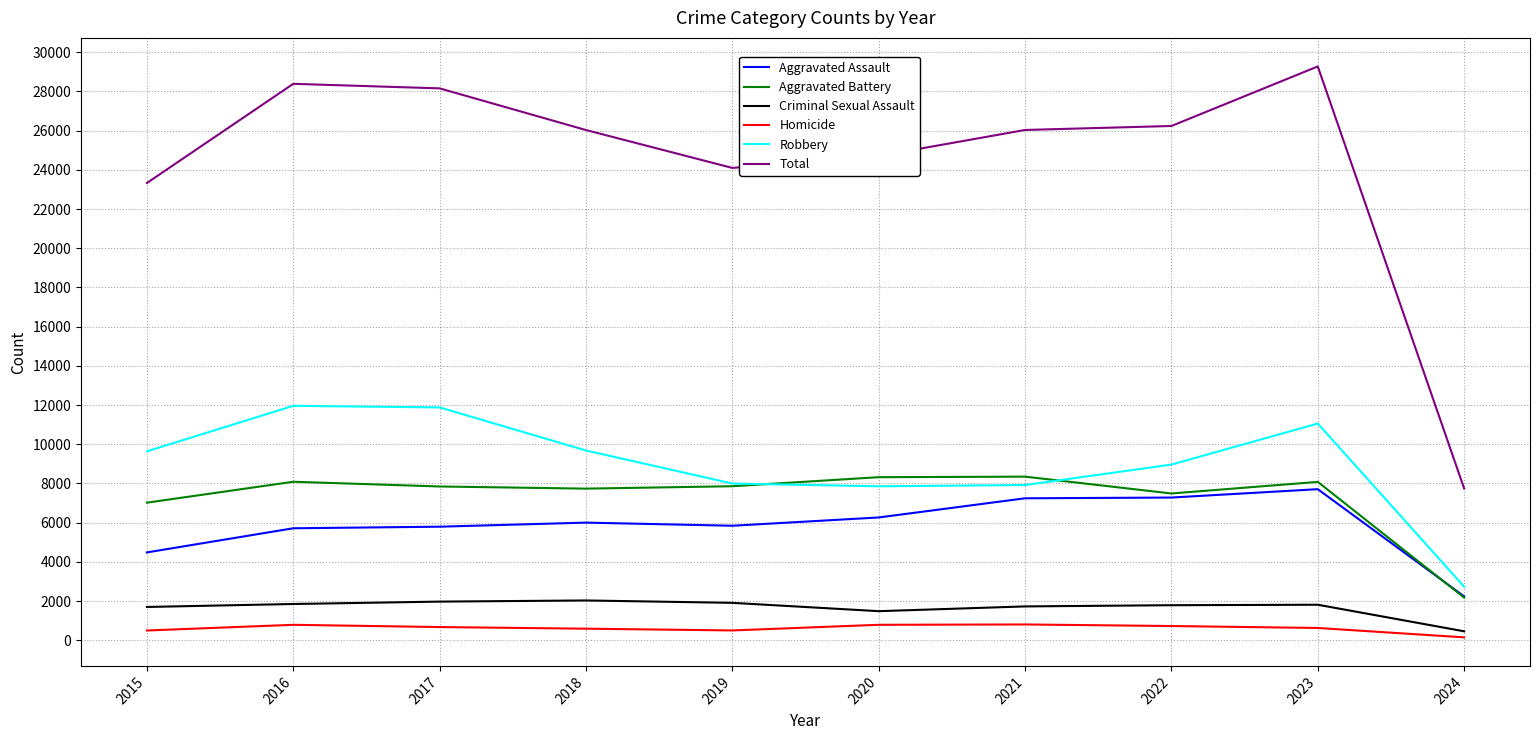

Which series has the largest total across all categories?

Total